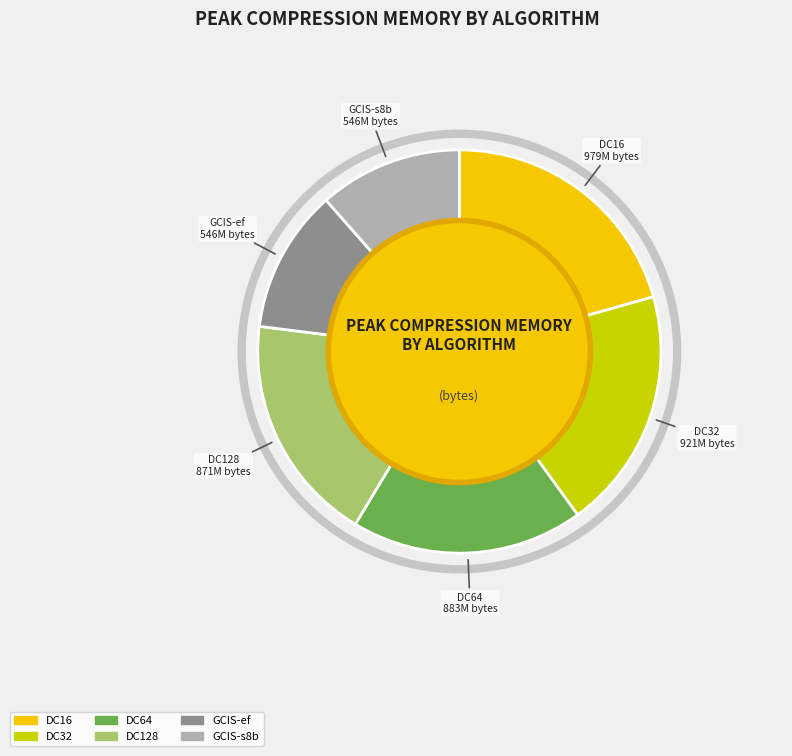

How many segments does this pie chart have?

6